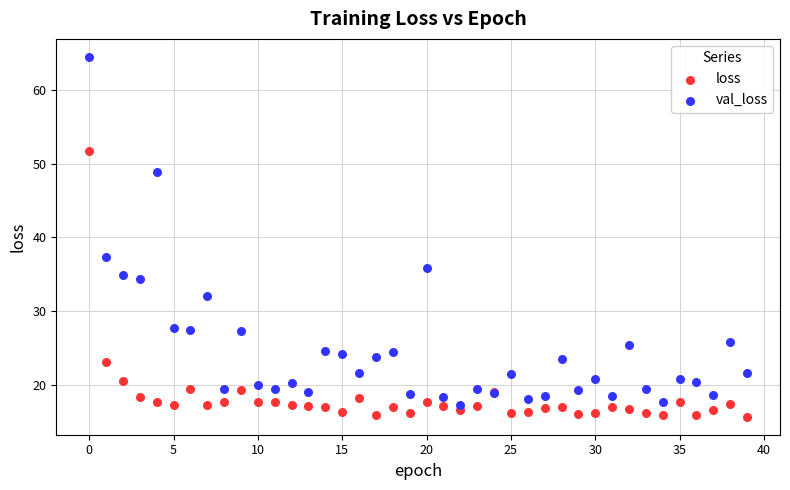

Which series contains the highest Y value?

val_loss